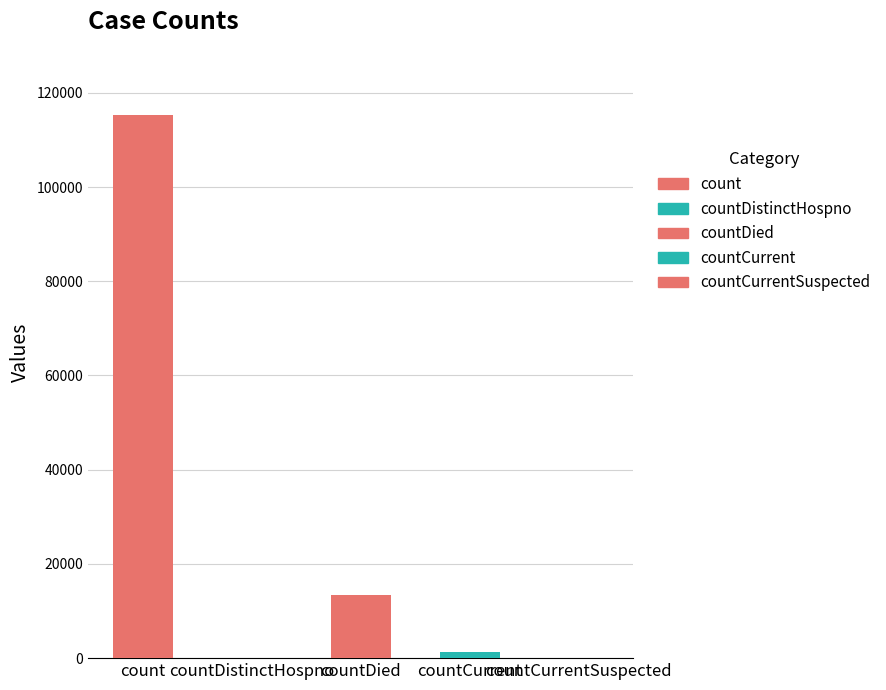

What is the sum of all values?

130105